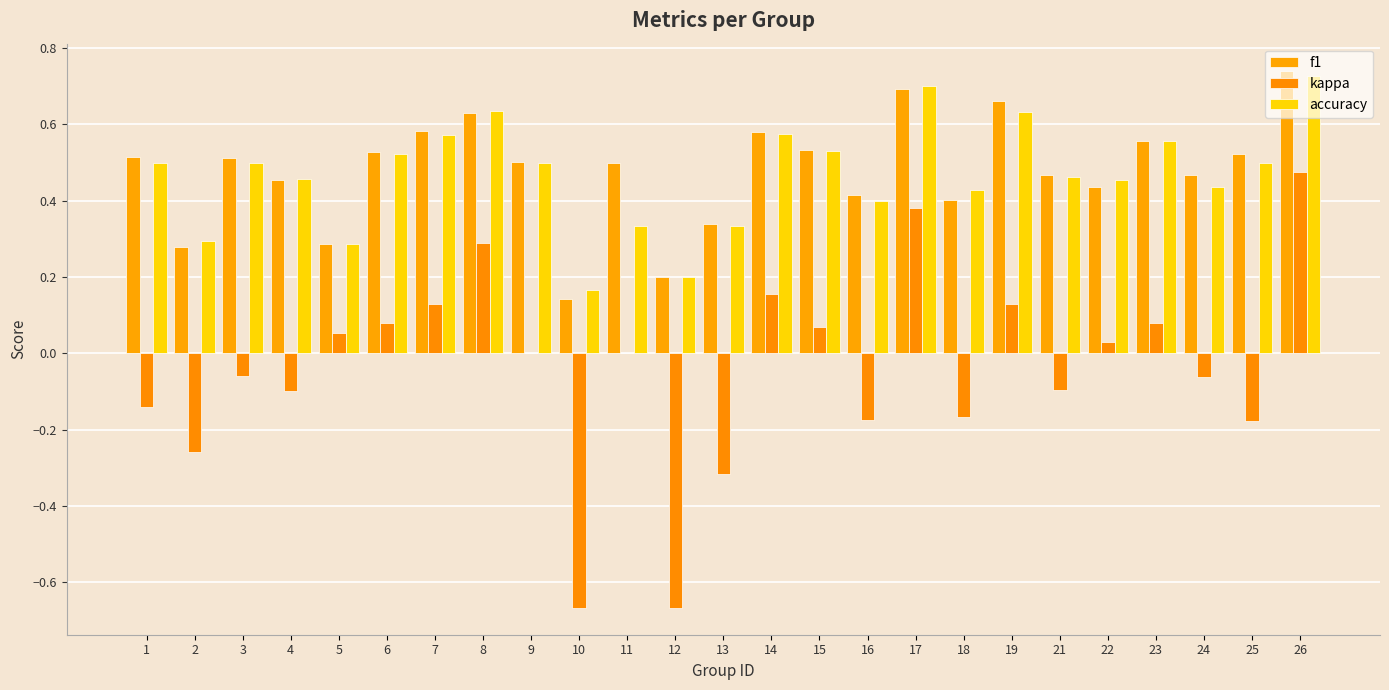

Count the number of categories in the chart.

25